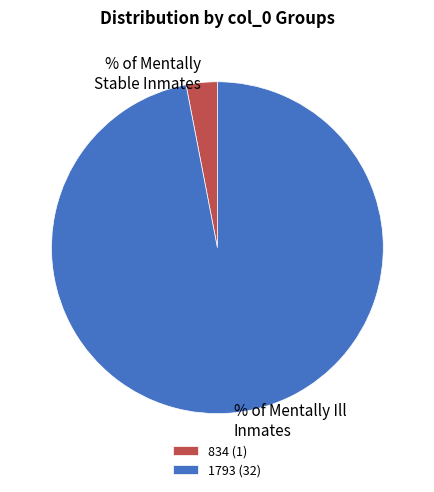

What is the ratio of the value at % of Mentally Ill Inmates to the value at % of Mentally Stable Inmates?

32.0